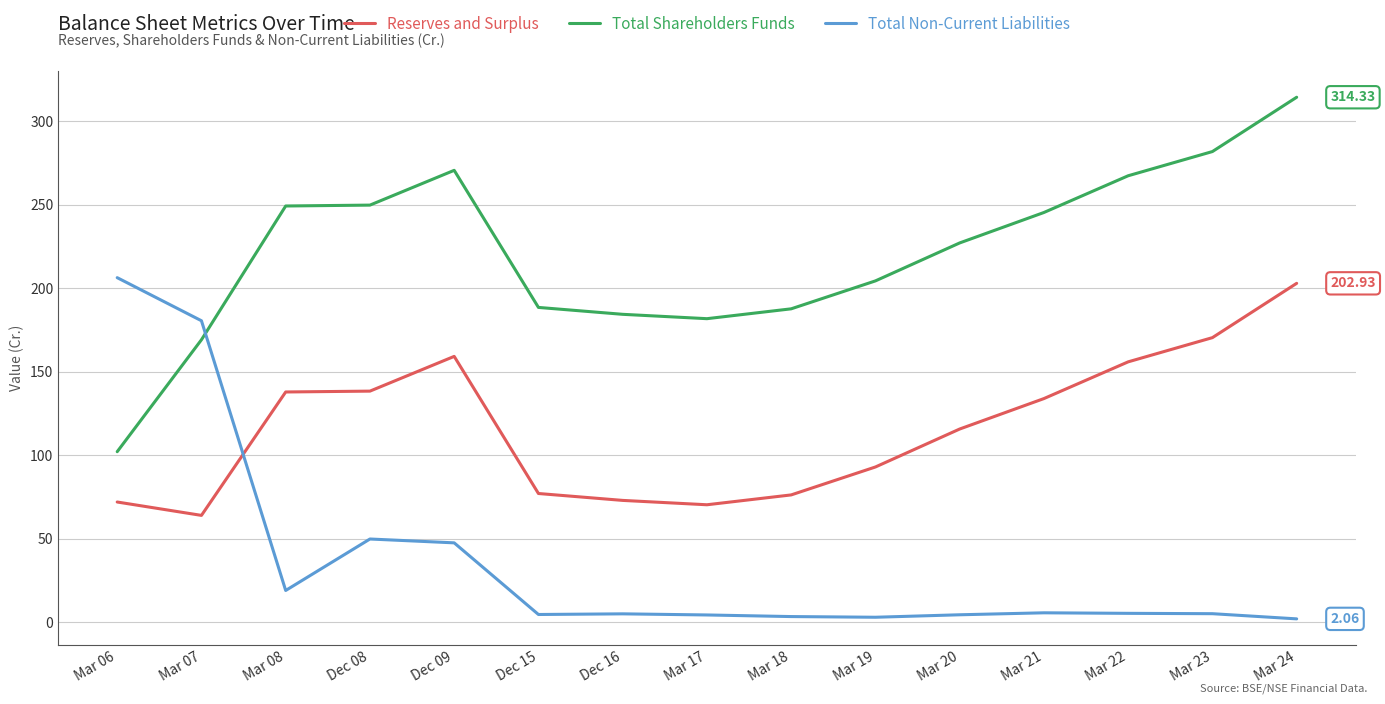

Rank the series by their average value, from highest to lowest.

Total Shareholders Funds, Reserves and Surplus, Total Non-Current Liabilities